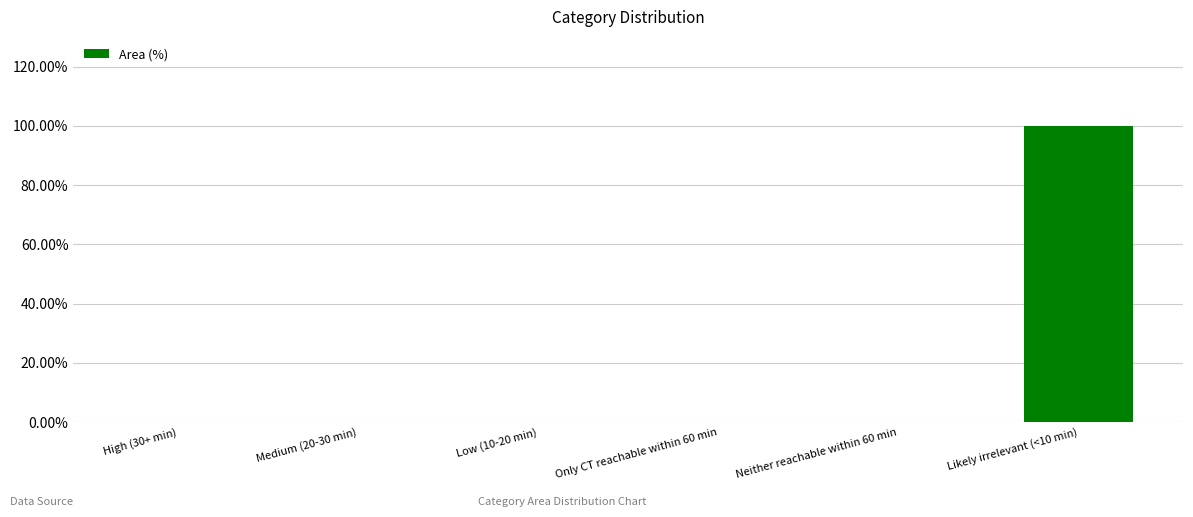

The chart shows a value of 0 at Low (10-20 min). True or false?

True